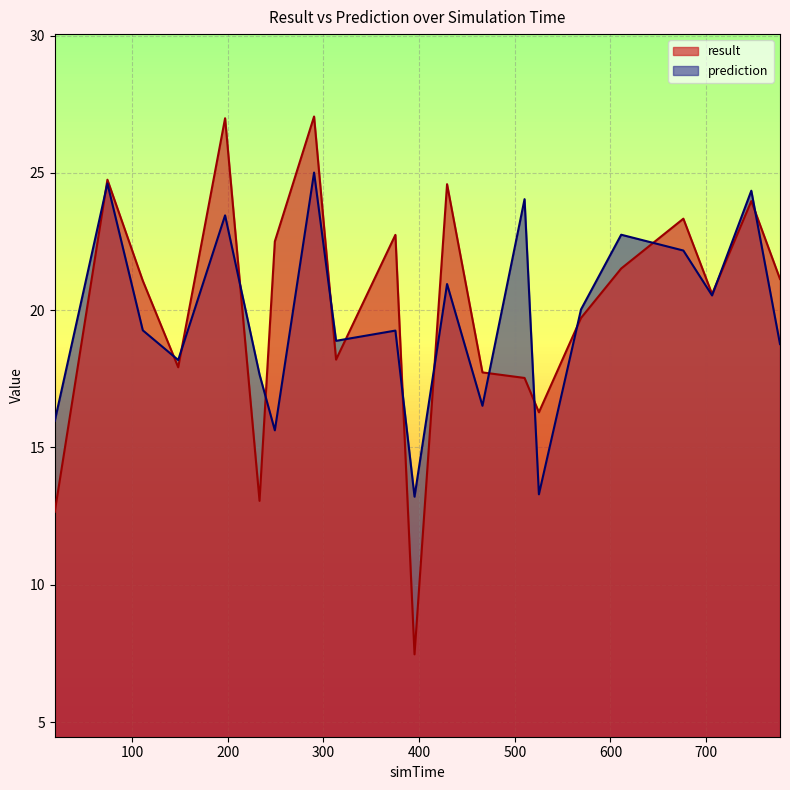

Reading left to right, list all the values displayed in this chart.

result: 12.7	24.8	21.1	17.9	27.0	13.1	22.5	27.1	18.2	22.7	7.5	24.6	17.7	17.5	16.3	19.7	21.5	23.3	20.6	24.0	21.1
prediction: 16.0	24.6	19.3	18.2	23.5	17.7	15.6	25.0	18.9	19.3	13.2	21.0	16.5	24.0	13.3	20.0	22.7	22.2	20.5	24.4	18.8